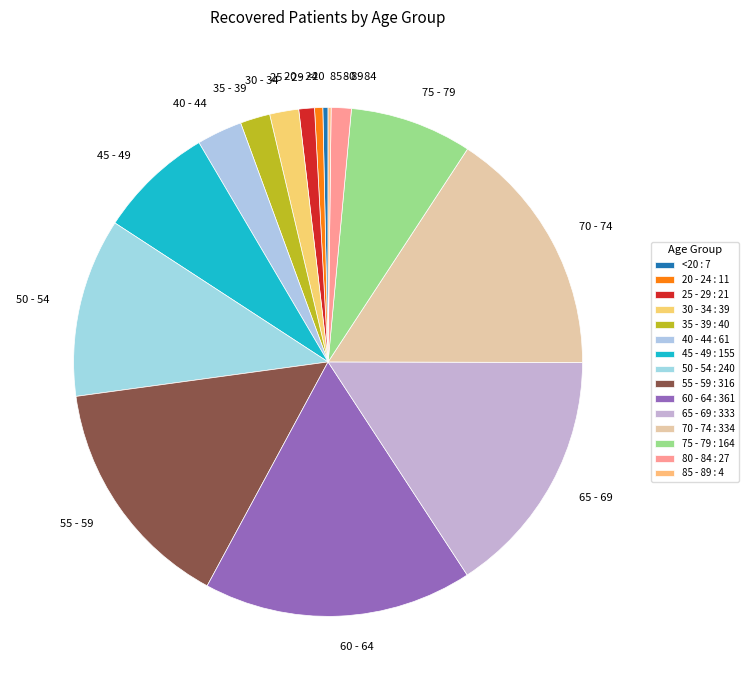

The <20 slice represents 15% of the pie. True or false?

False